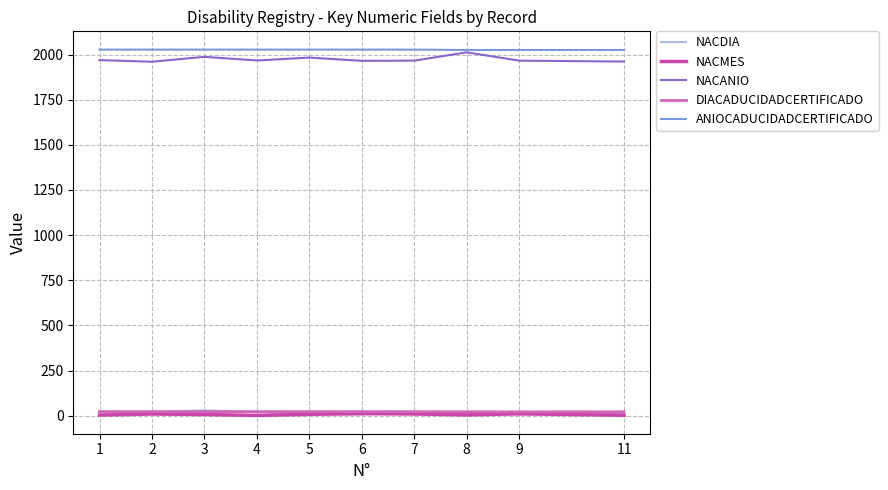

What is the highest value of the NACANIO series?

2012